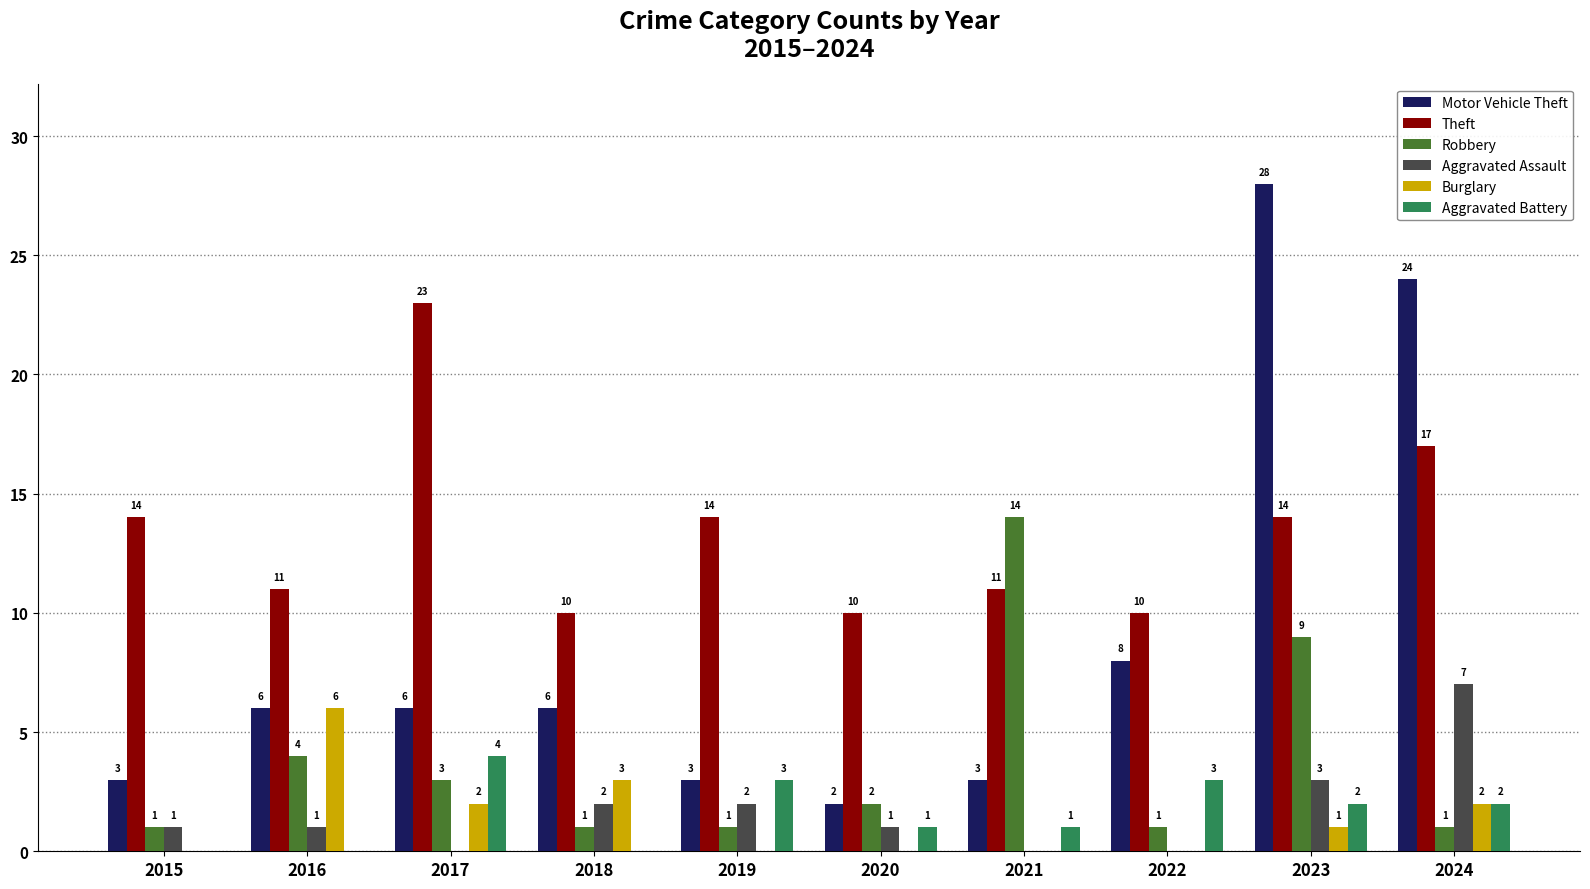

What is the difference between the Robbery values at 2022 and 2016?

3